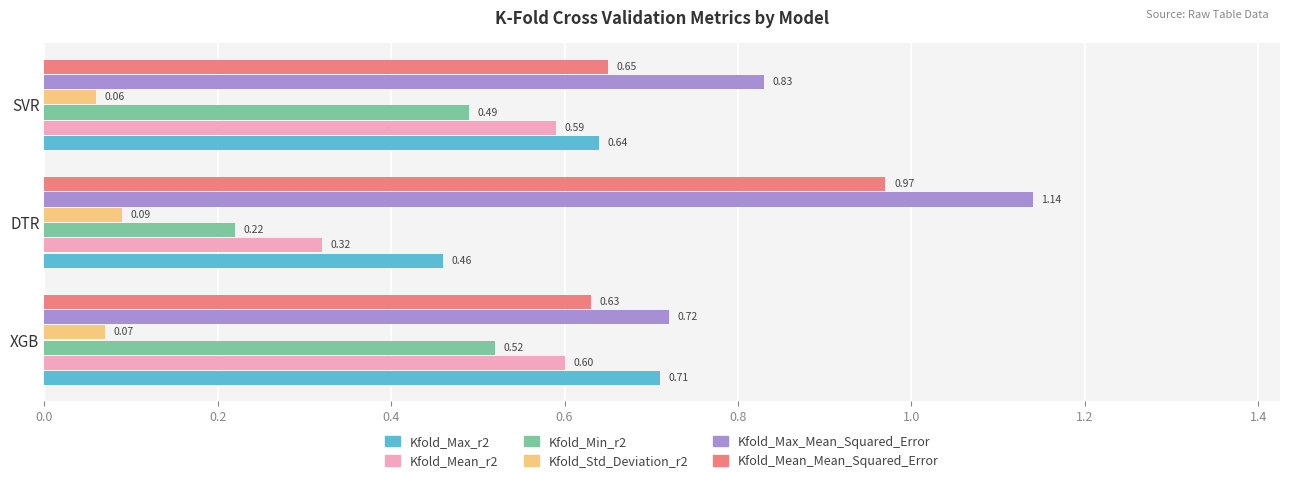

Which series has the largest range (max minus min)?

Kfold_Max_Mean_Squared_Error